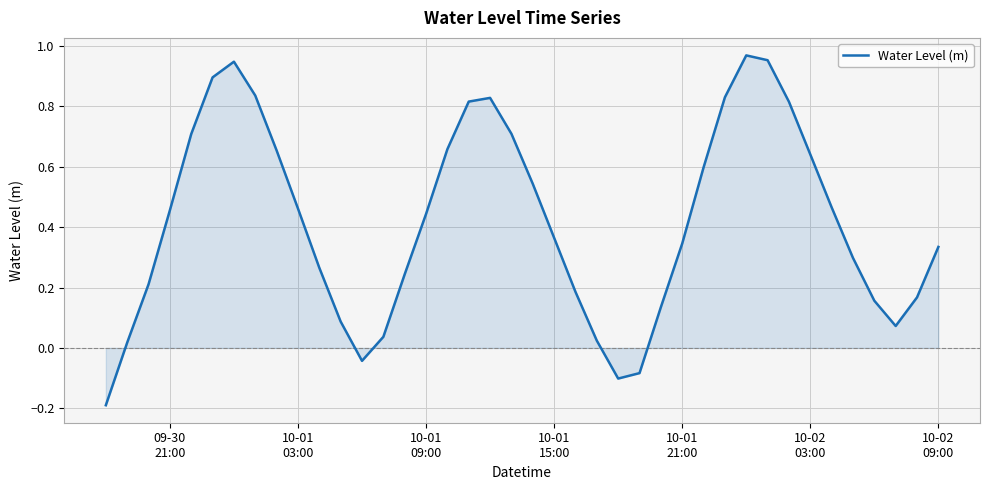

What is the difference between the maximum and minimum values?

1.2